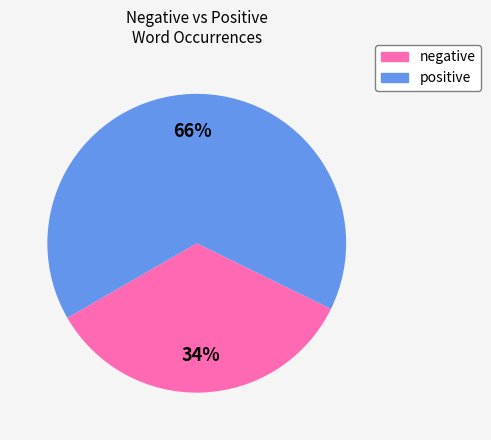

What percentage is the negative slice, to the nearest percent?

34%